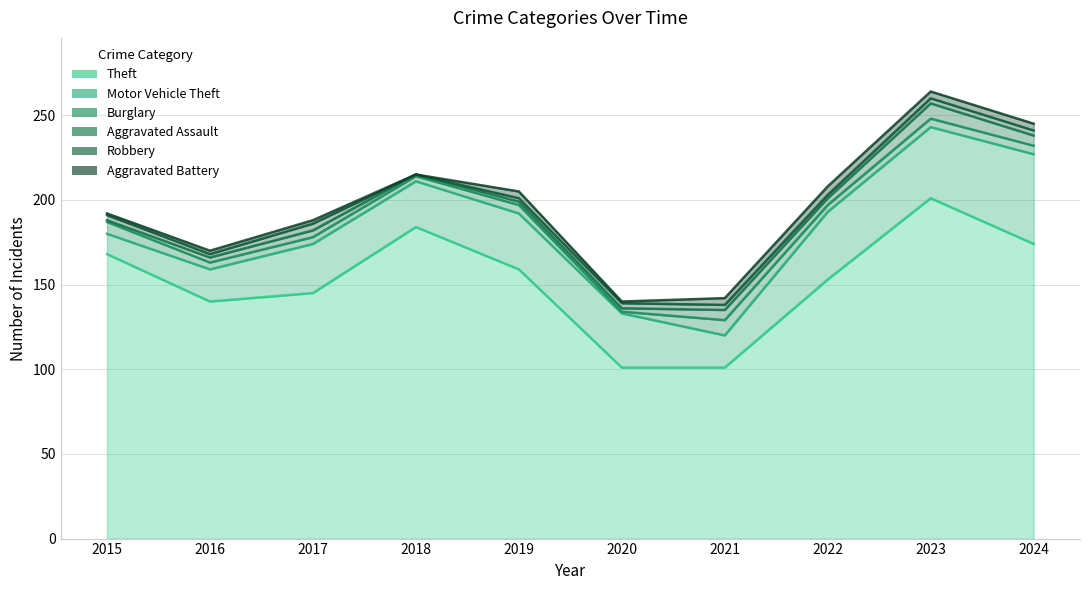

Reading right to left, transcribe all the data shown in this chart.

Theft: 174	201	153	101	101	159	184	145	140	168
Motor Vehicle Theft: 53	42	40	19	32	33	27	29	19	12
Burglary: 5	5	4	9	1	5	3	4	4	7
Aggravated Assault: 6	9	4	6	2	2	1	4	3	1
Robbery: 3	3	2	3	3	2	0	4	2	3
Aggravated Battery: 4	4	5	4	1	4	0	2	2	1